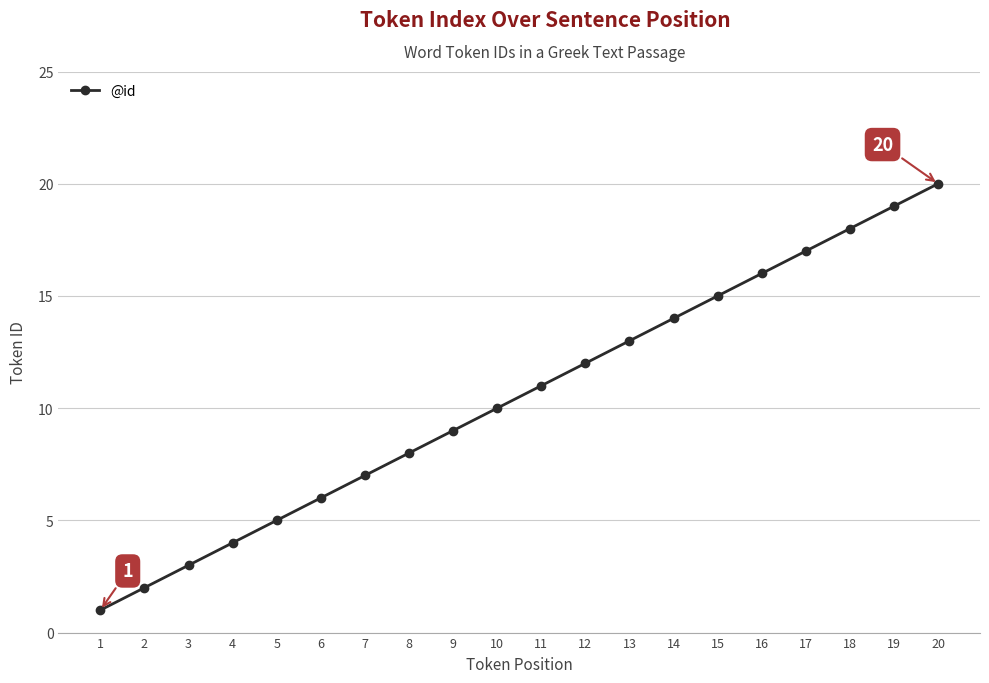

What is the greatest value displayed?

20